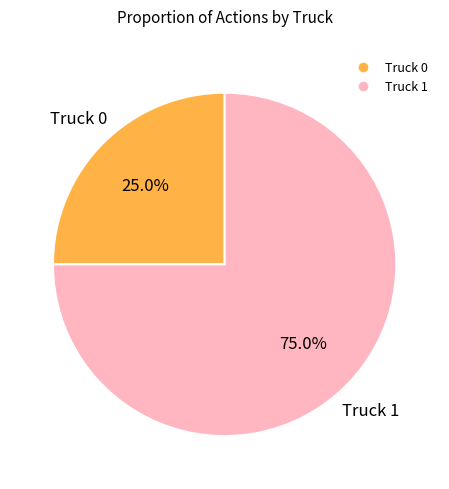

Does any single category account for the majority?

Yes